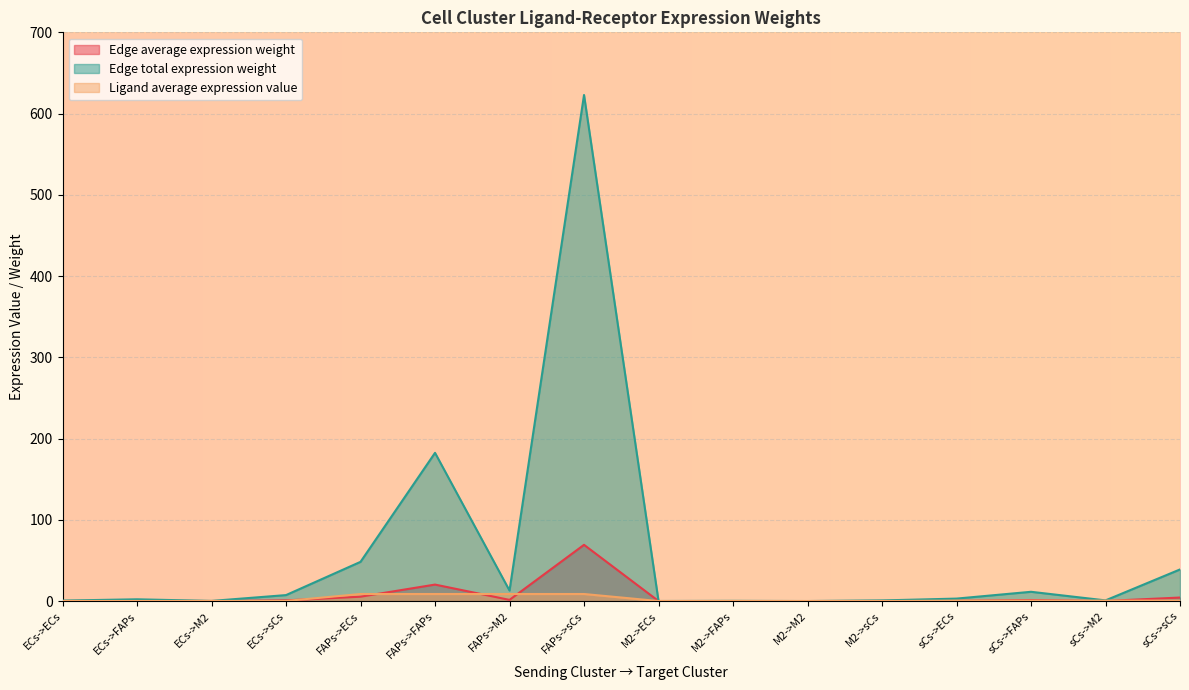

Is the value of Ligand average expression value at FAPs->M2 greater than the value of Edge average expression weight at sCs->M2?

Yes